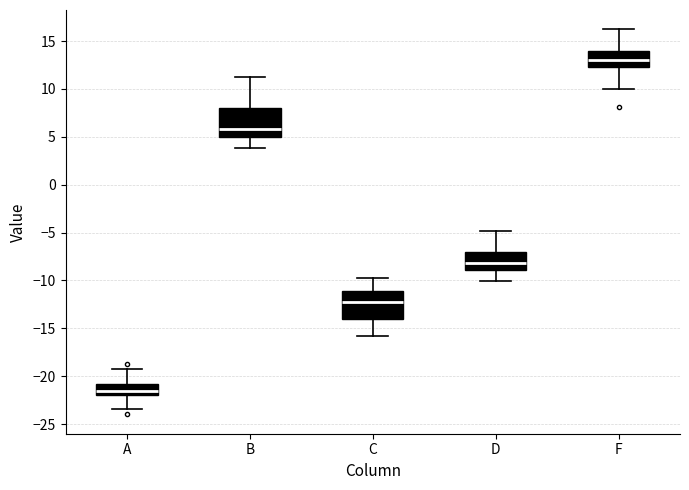

Reading left to right, read every box against the y-axis: the position of its median line, the range the box covers, and the ends of its whiskers. The values are not printed on the chart, so give them approximately, as read against the axis.

A: median -21.5, box -22.0 to -21.0, whiskers -23.5 to -19.0
B: median 6.0, box 5.0 to 8.0, whiskers 4.0 to 11.0
C: median -12.0, box -14.0 to -11.0, whiskers -16.0 to -10.0
D: median -8.0, box -9.0 to -7.0, whiskers -10.0 to -5.0
F: median 13.0, box 12.5 to 14.0, whiskers 10.0 to 16.0